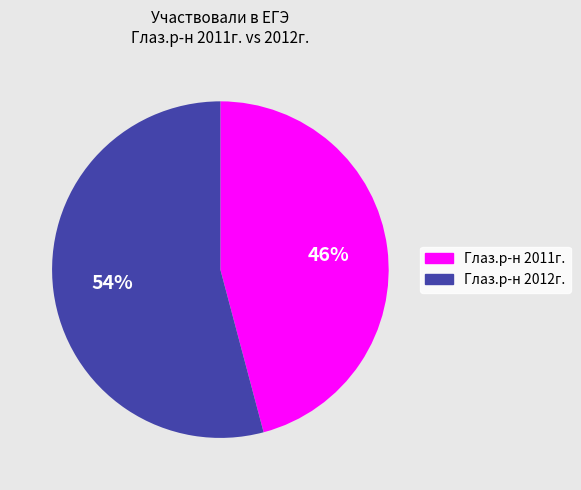

Rank the categories by value from highest to lowest.

Глаз.р-н 2012г., Глаз.р-н 2011г.